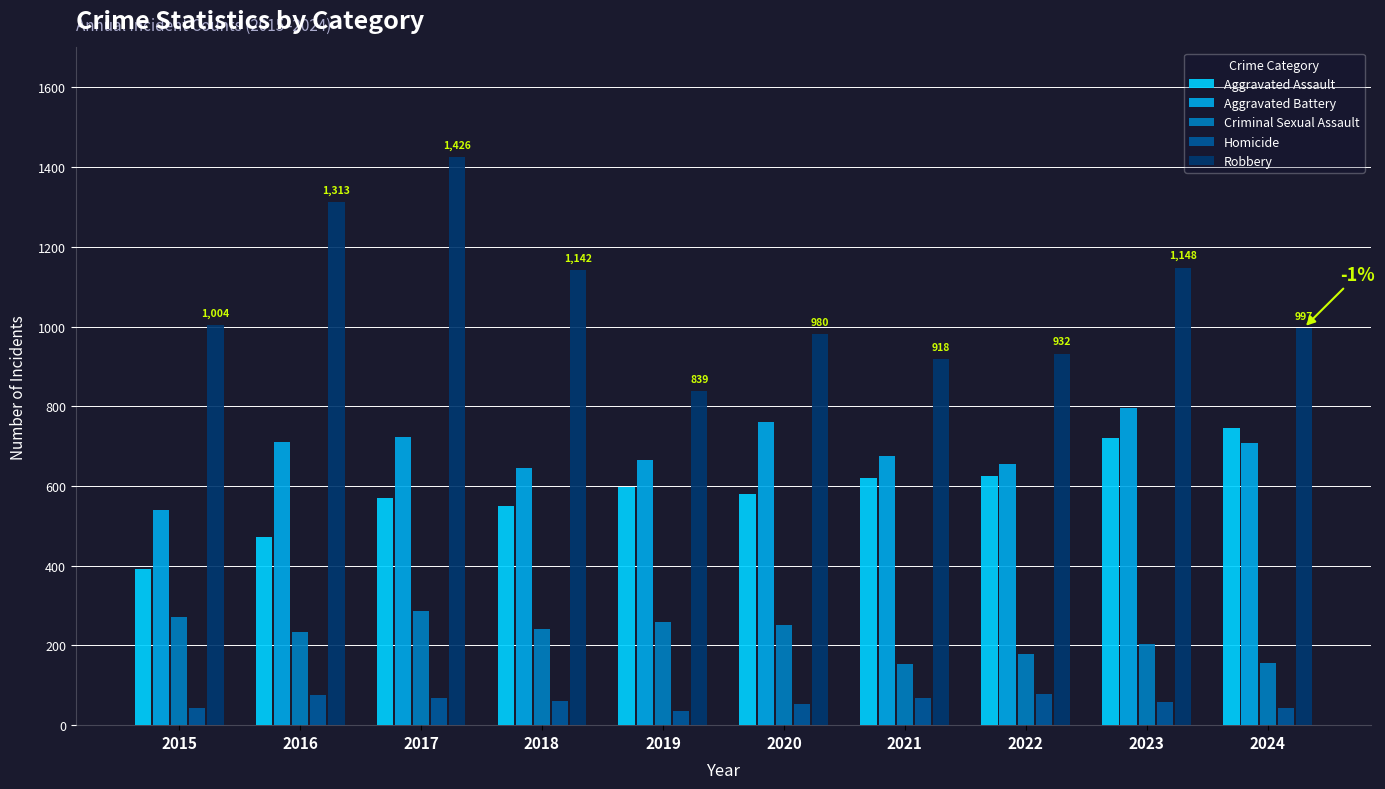

What is the difference between the maximum and minimum values in the Aggravated Assault series?

354